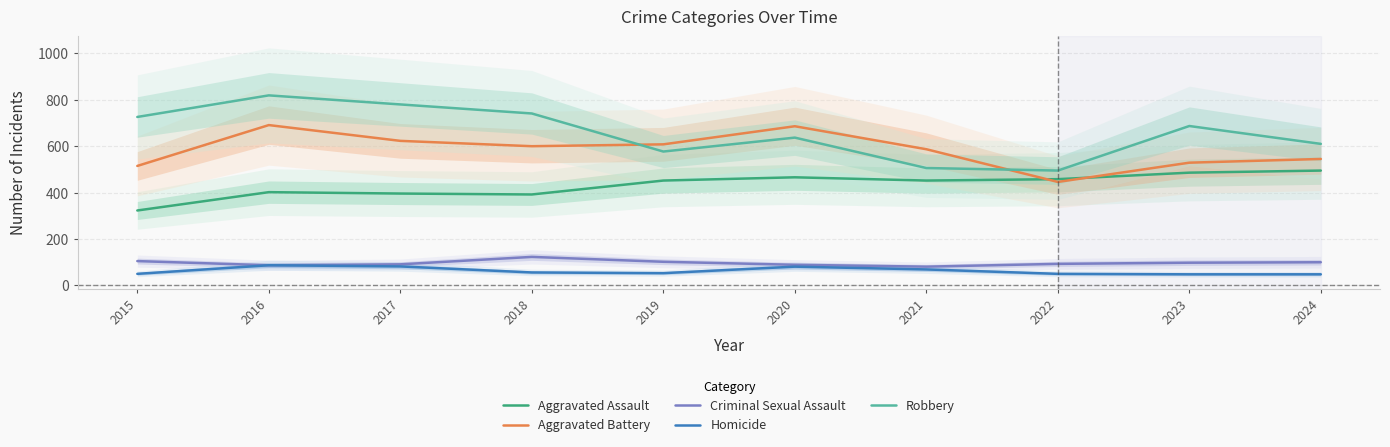

At how many categories does at least one series exceed 717?

4